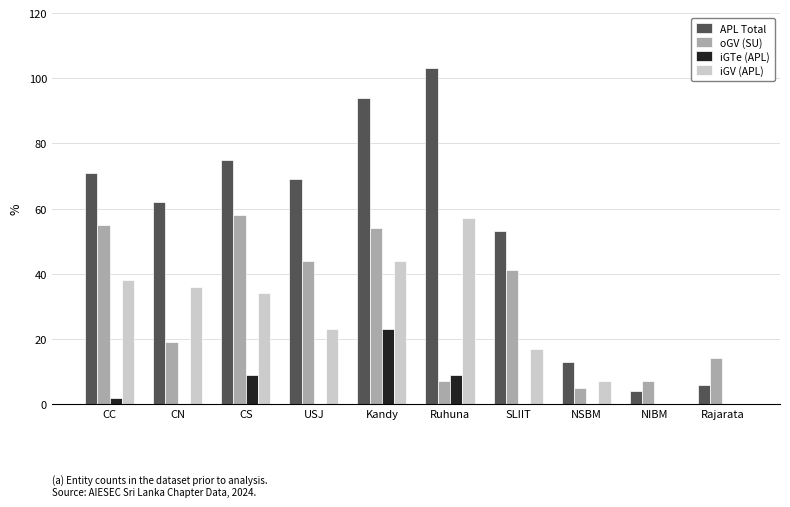

What is the maximum value for iGV (APL)?

57